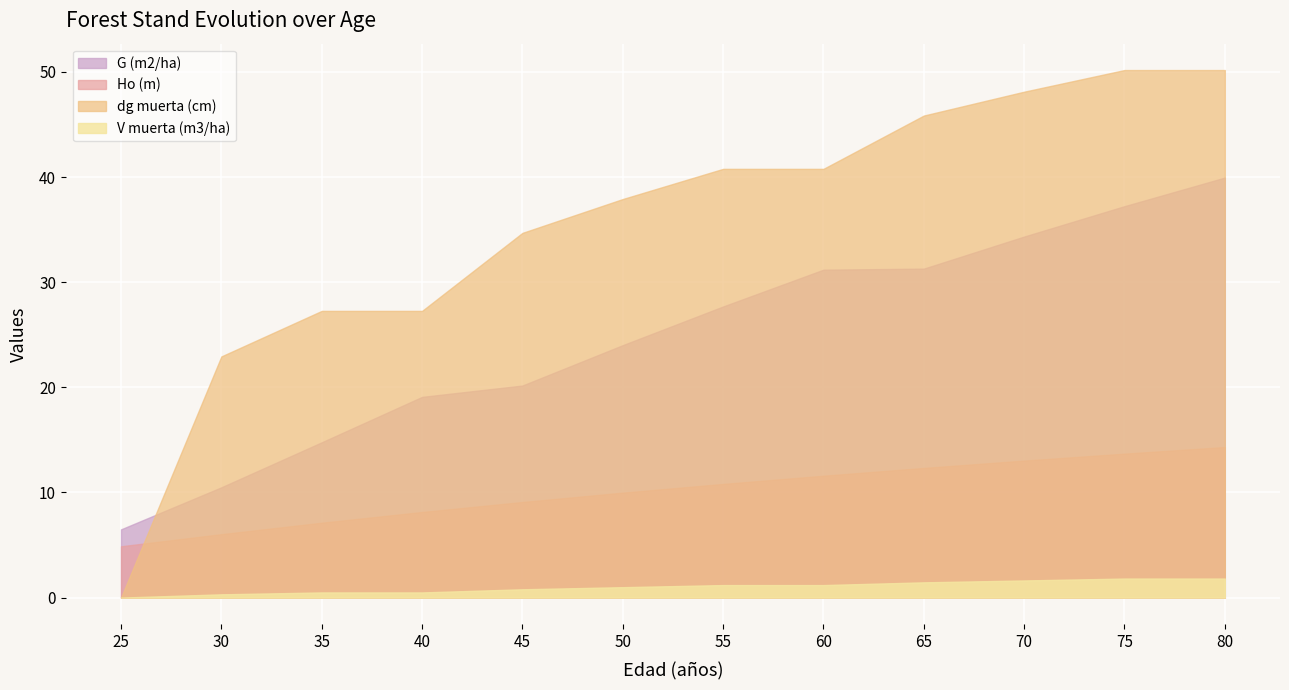

Where does the G (m2/ha) series first go above 27?

55